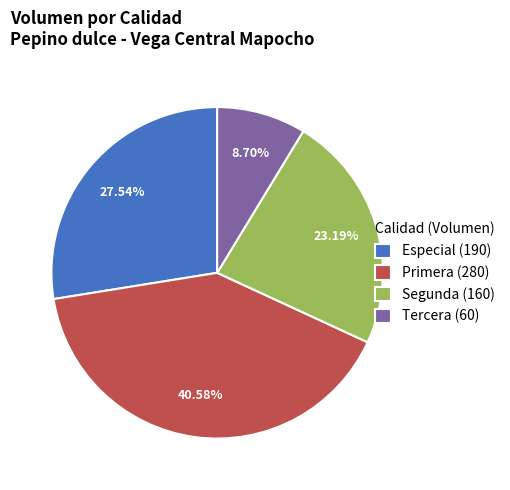

What is the ratio of the value at Primera to the value at Especial?

1.5